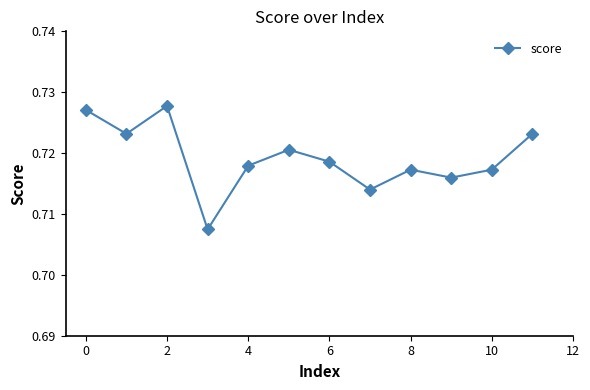

True or false: the data has more than 0 interior local peaks.

True